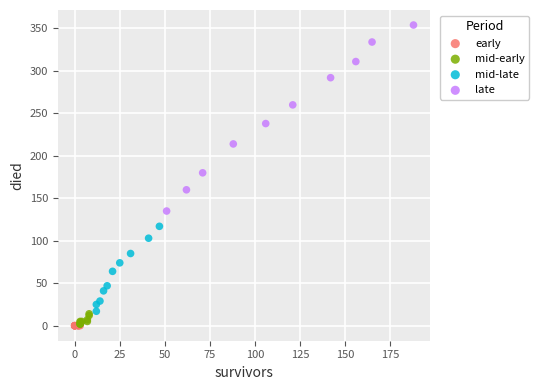

Which series reaches the maximum Y coordinate?

late